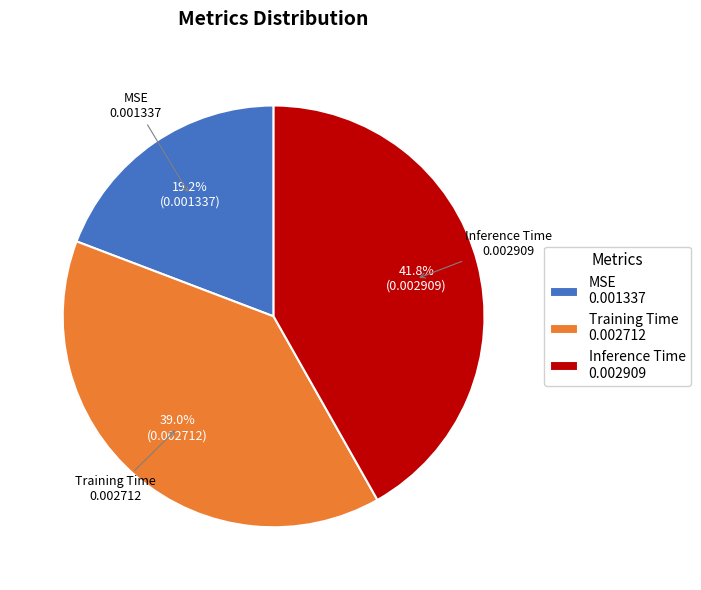

Does any single category account for the majority?

No